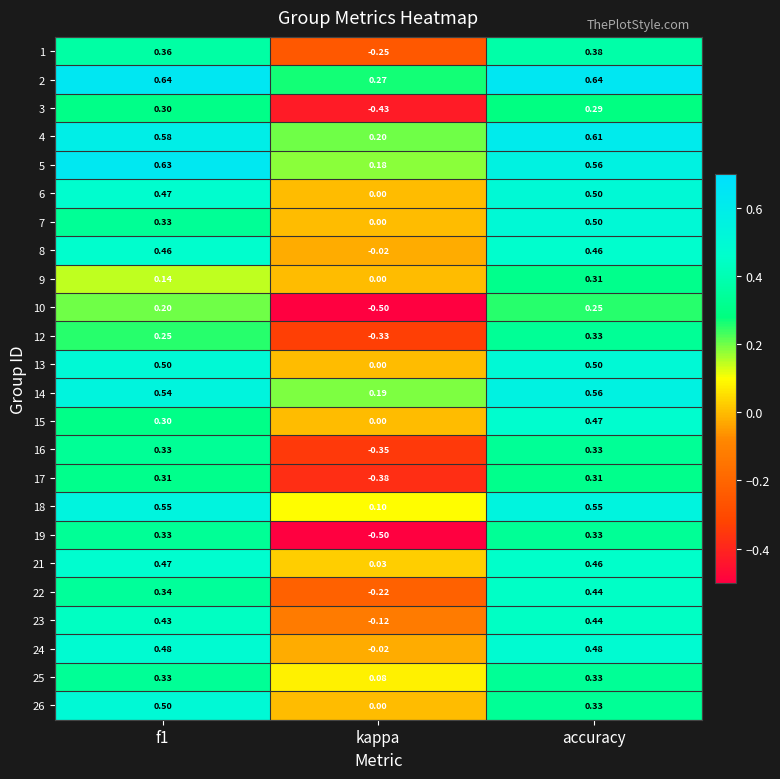

At which label does 23 reach its minimum?

kappa